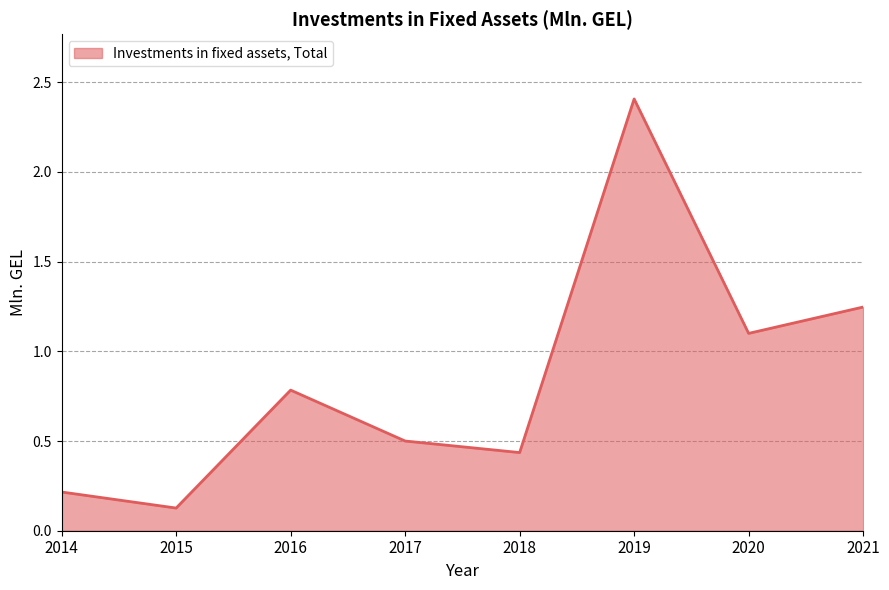

Rank the categories by value from lowest to highest.

2015, 2014, 2018, 2017, 2016, 2020, 2021, 2019